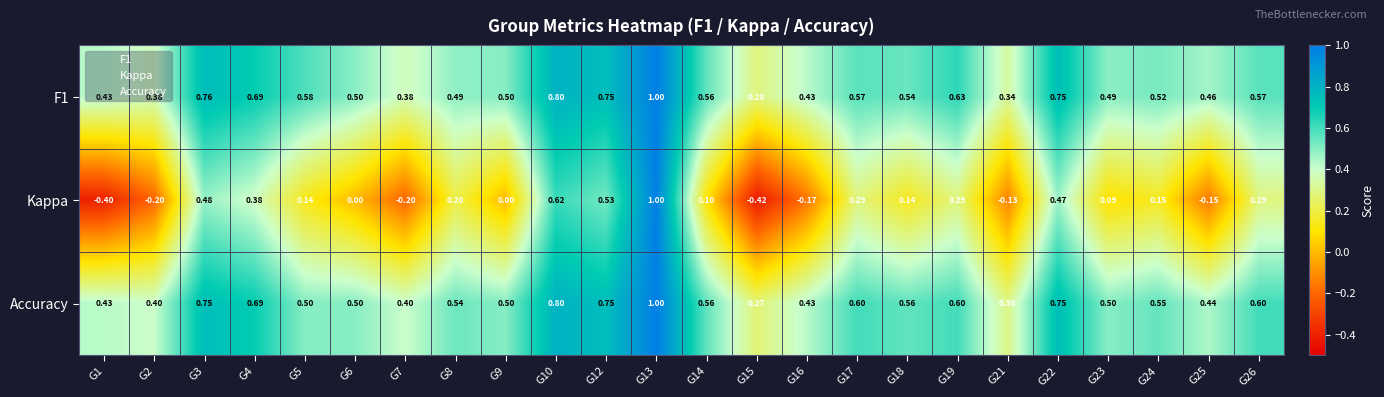

Which series has the largest range (max minus min)?

Kappa